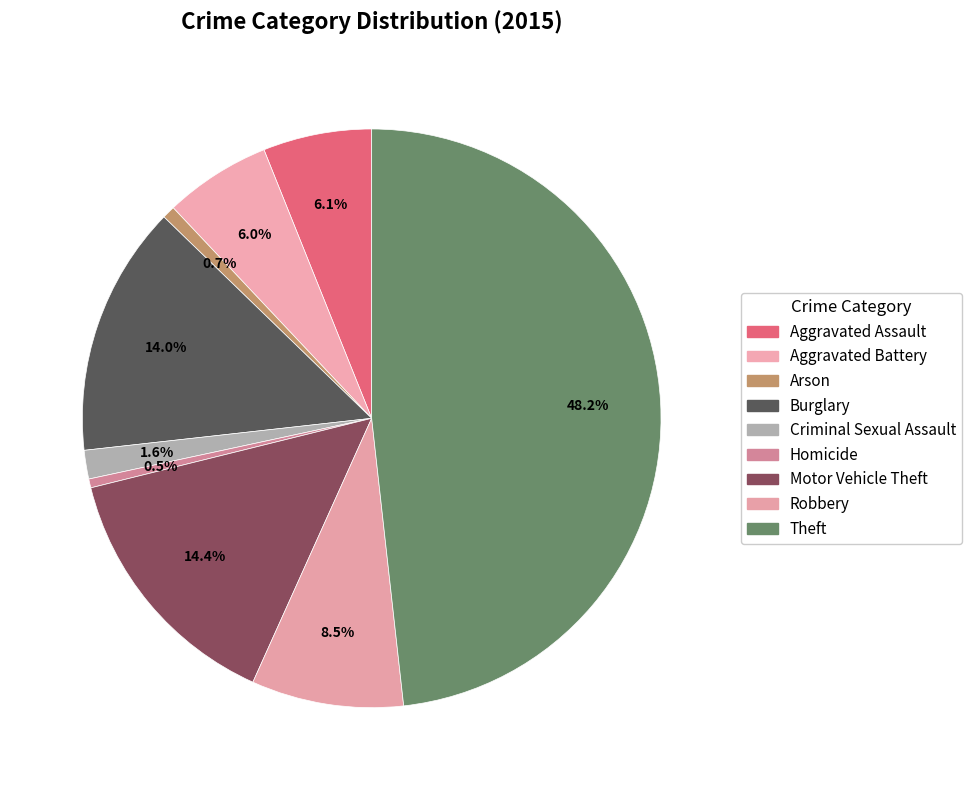

Is there a majority slice in this chart?

No